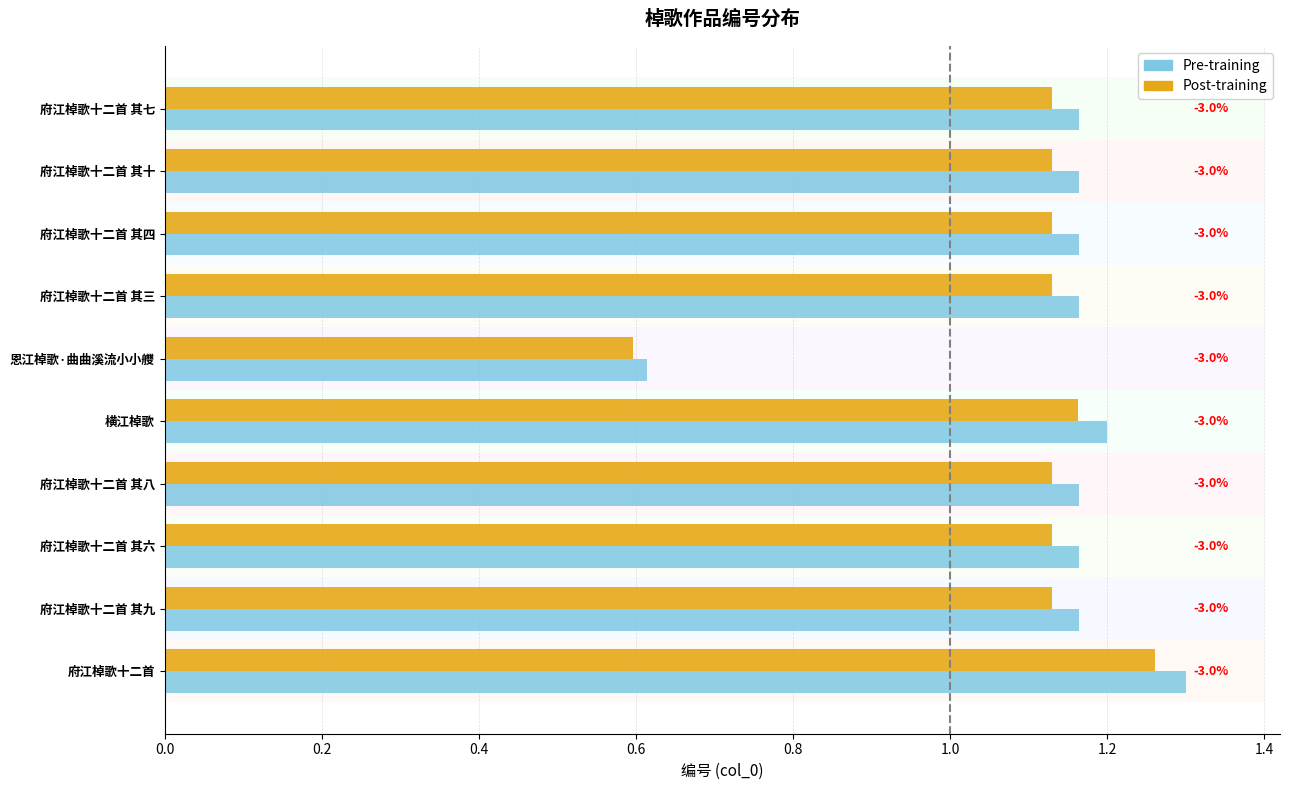

How many bars are there in each group?

2